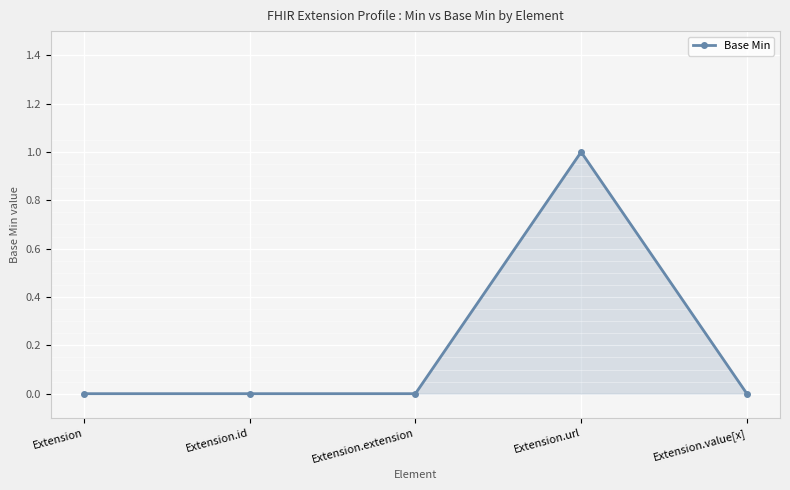

The value at Extension.extension is 1. True or false?

False